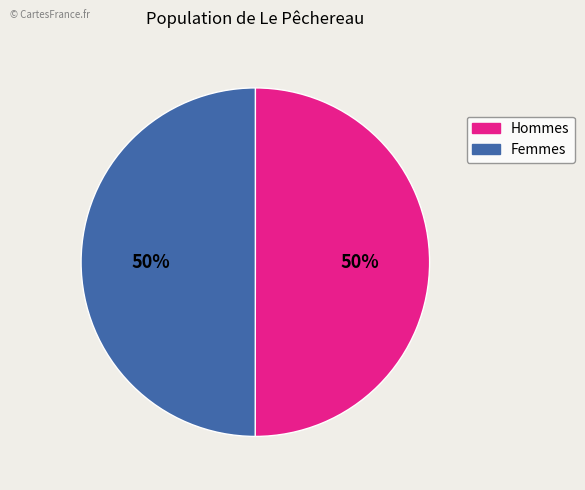

To the nearest percent, what is the average slice percentage?

50%